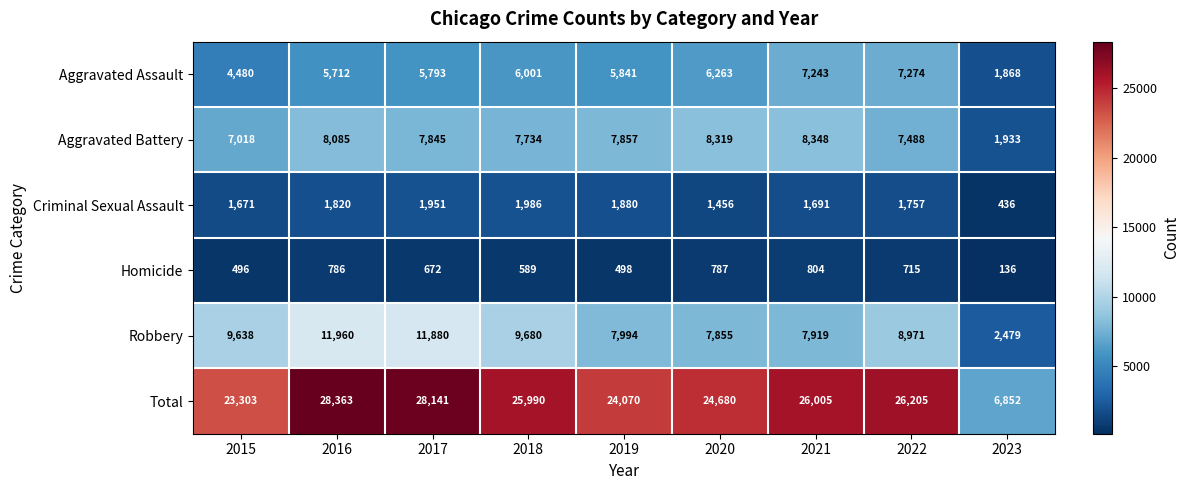

What is the difference between the maximum and second lowest values in the Criminal Sexual Assault series?

530